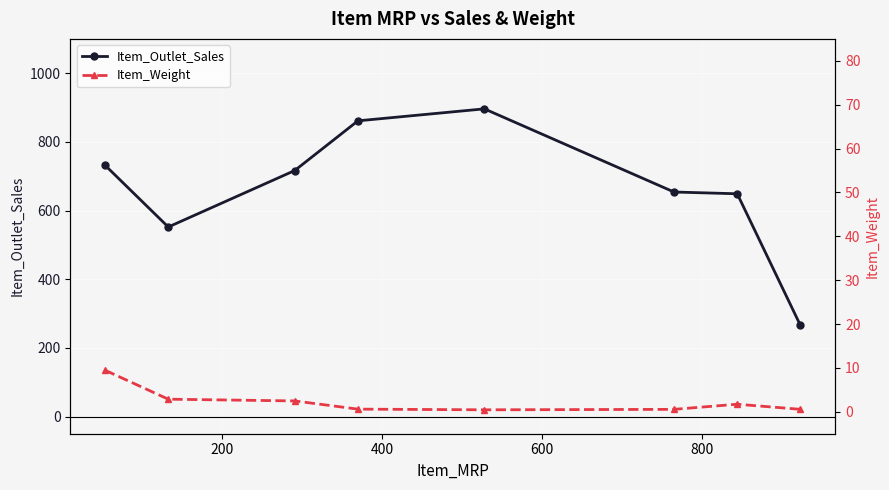

Which series has the largest total across all categories?

Item_Outlet_Sales